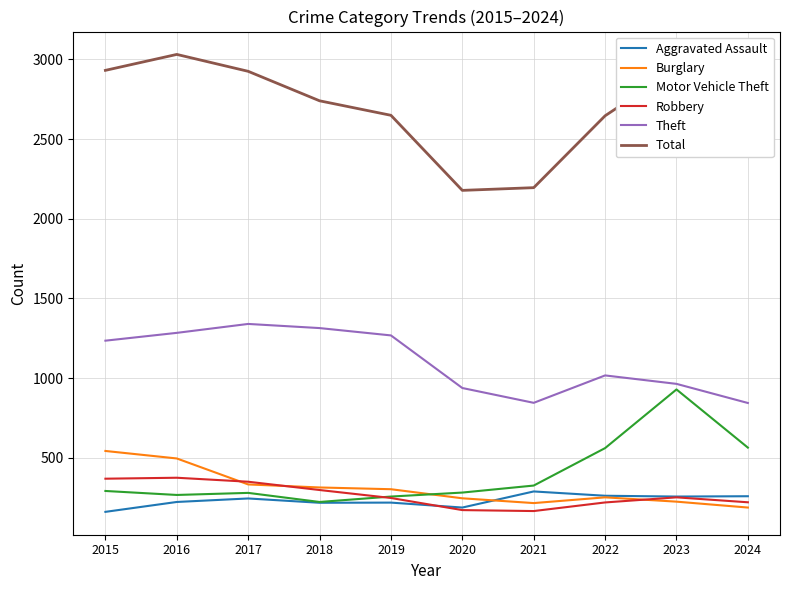

Is it true that Motor Vehicle Theft equals 292 at 2015?

True